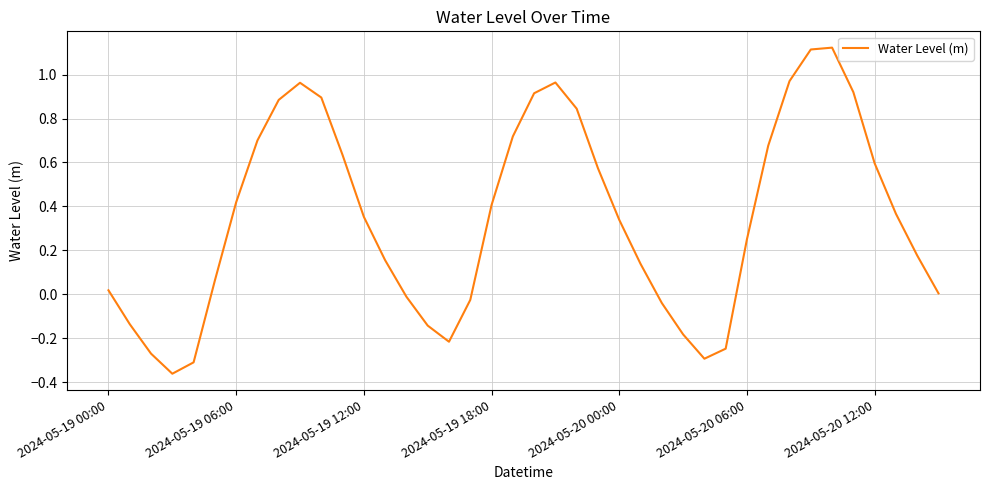

What is the difference between the maximum and minimum values?

1.5